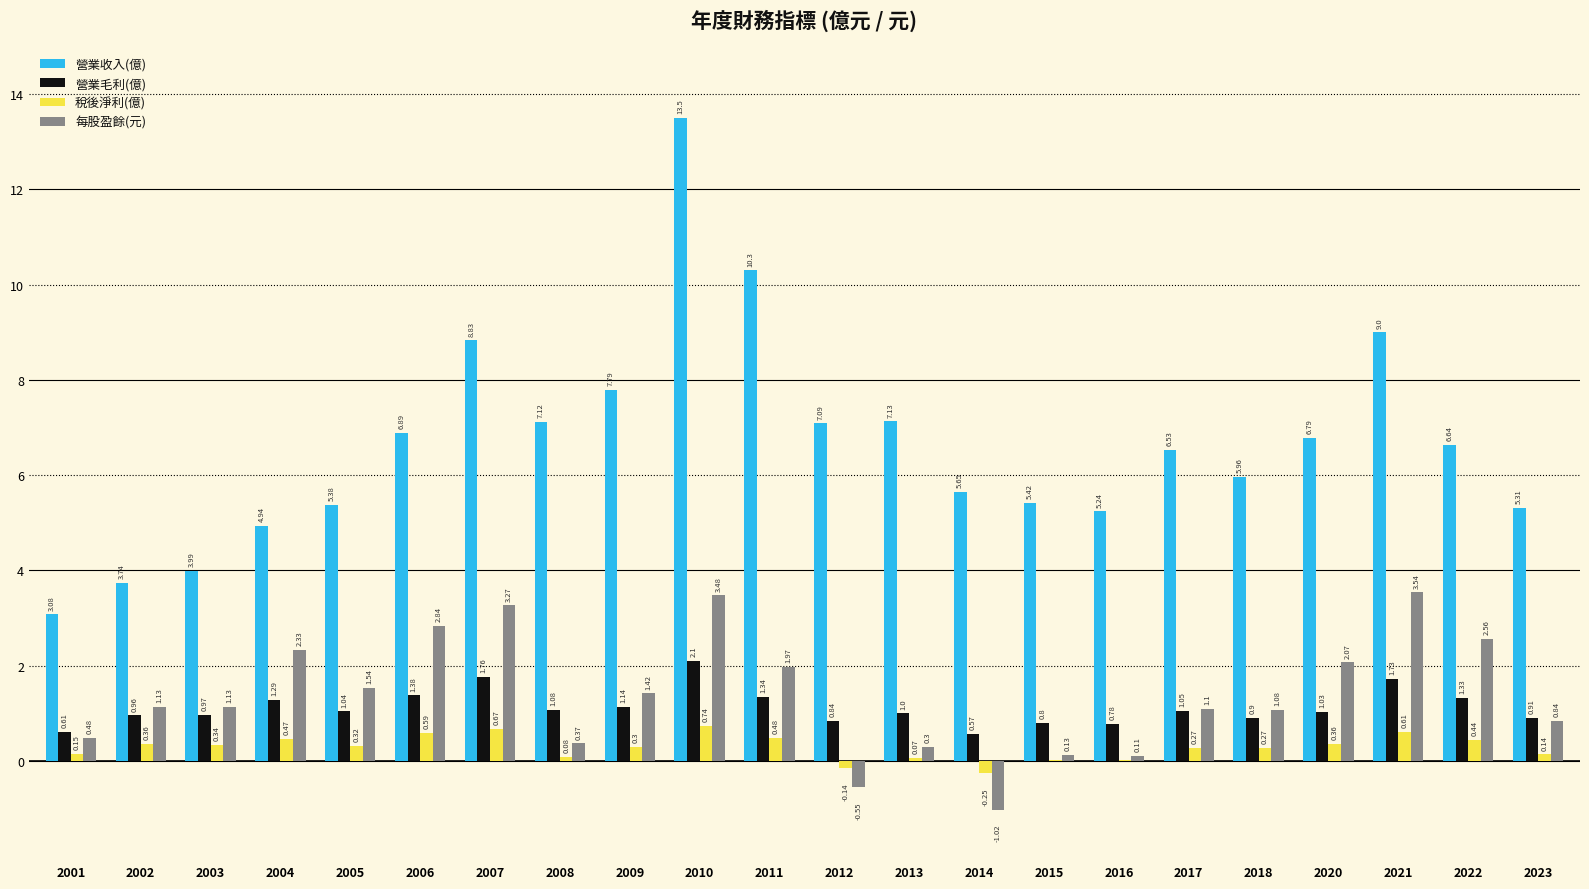

How many values in 每股盈餘(元) are above zero?

20